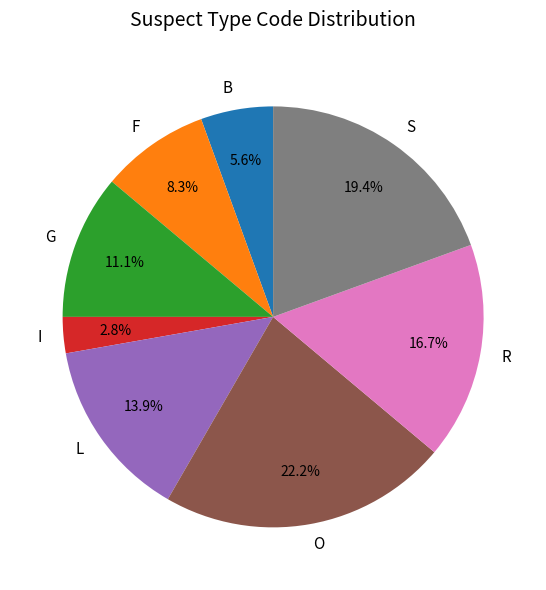

Is there any slice that represents more than half of the pie?

No